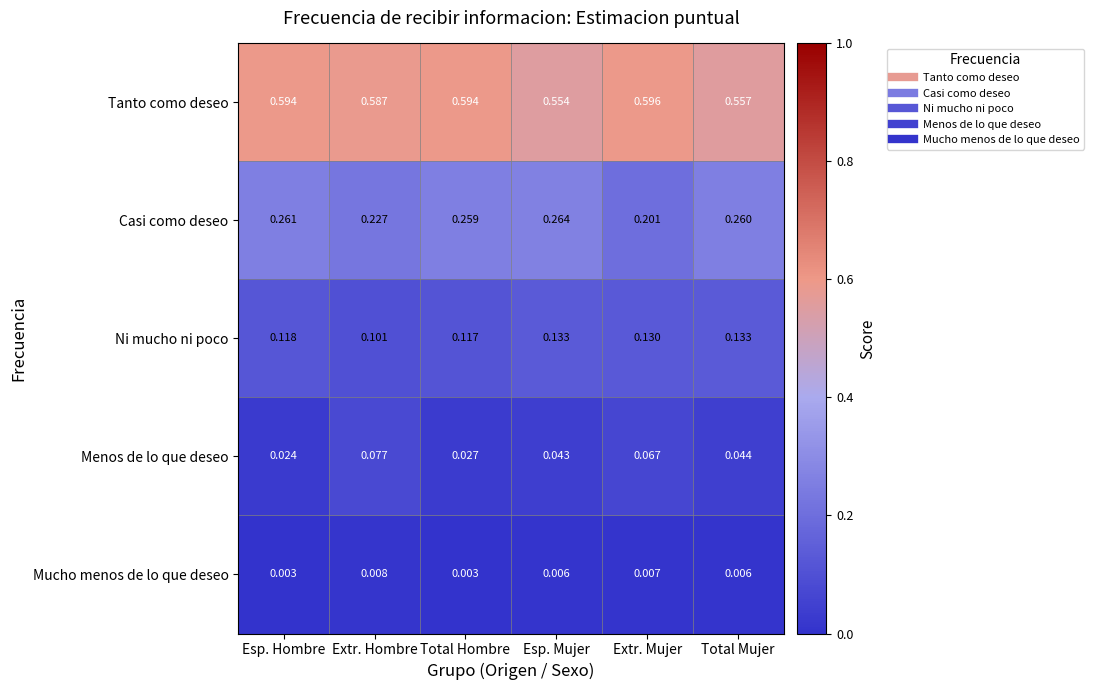

Which category has the highest value in the Menos de lo que deseo series?

Extr. Hombre